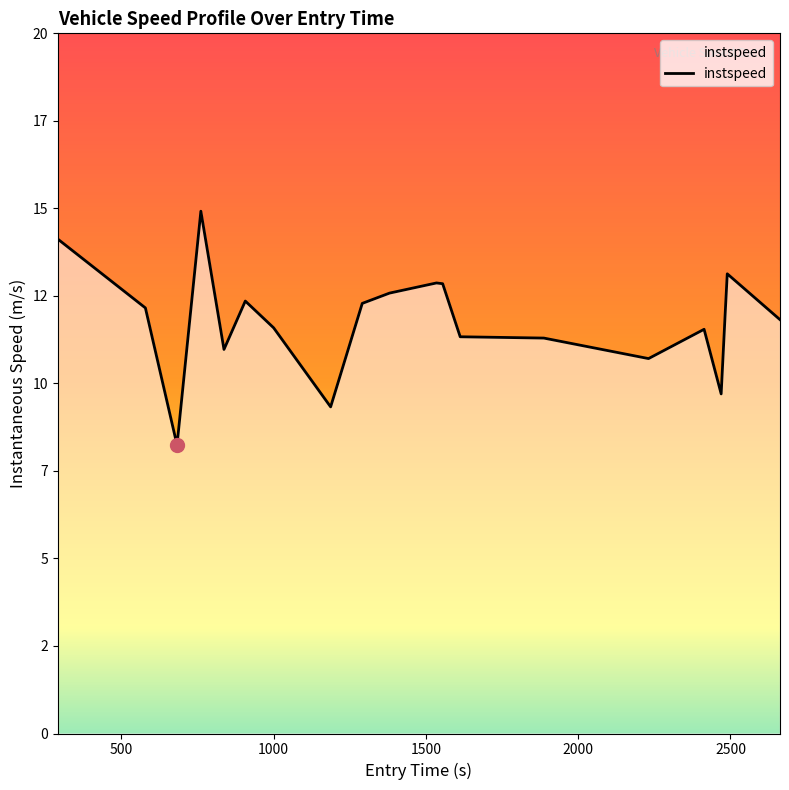

What is the value of the 8th point from the left?

9.3